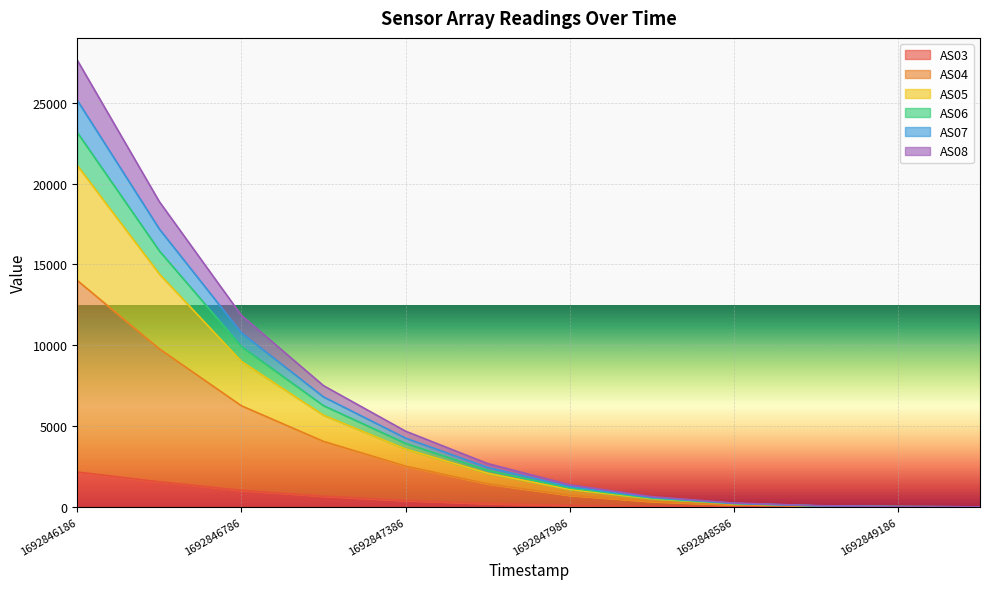

Which category has the highest value in the AS08 series?

1692846186